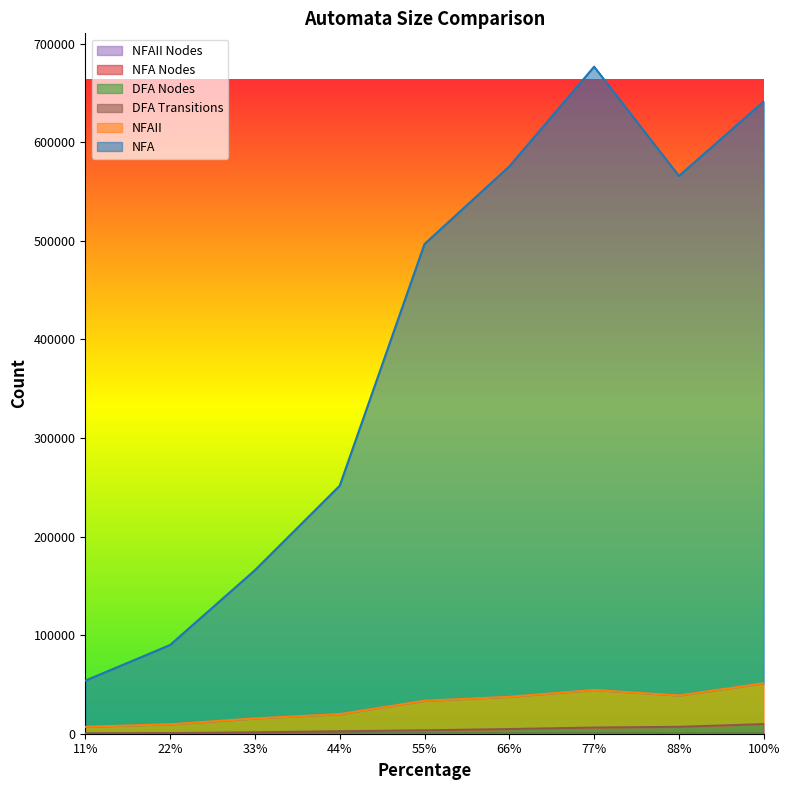

Which category has the highest value across all series?

77%